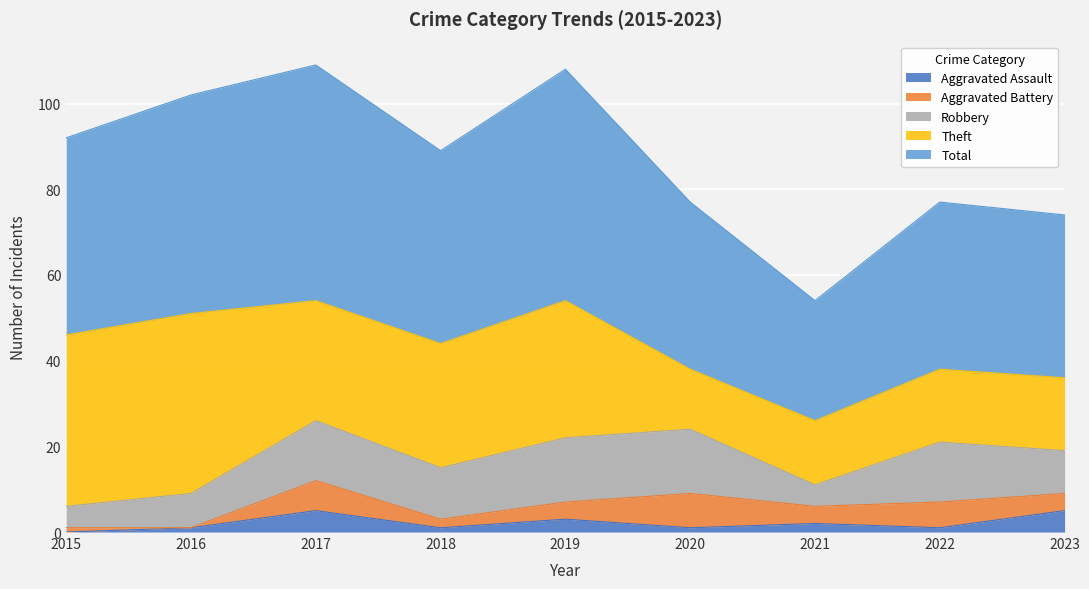

Does the chart display data point markers on the line(s)?

No